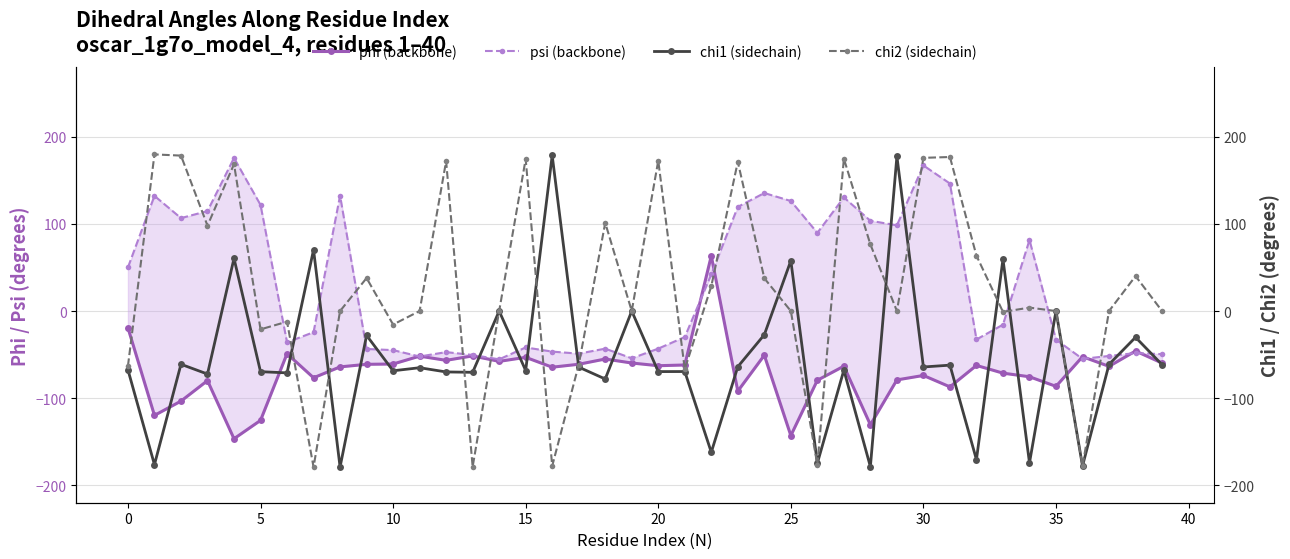

Does the chart have visible grid lines?

Yes